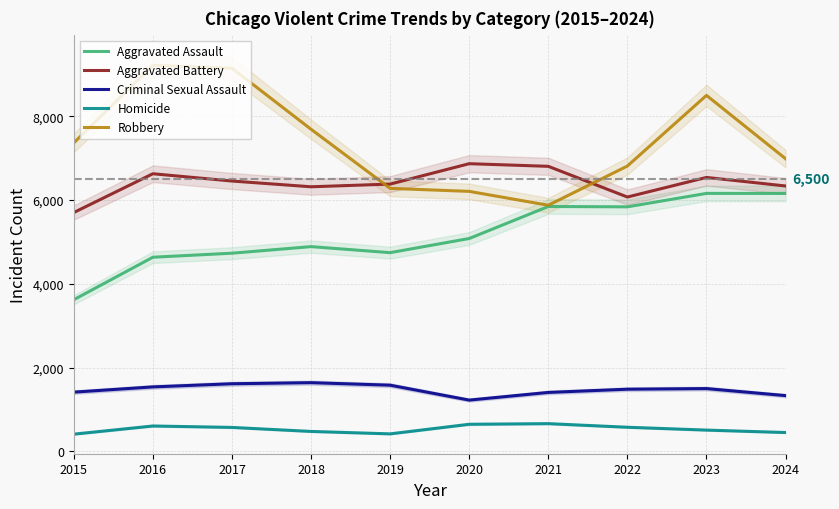

At which category is the sum across all series the highest?

2023